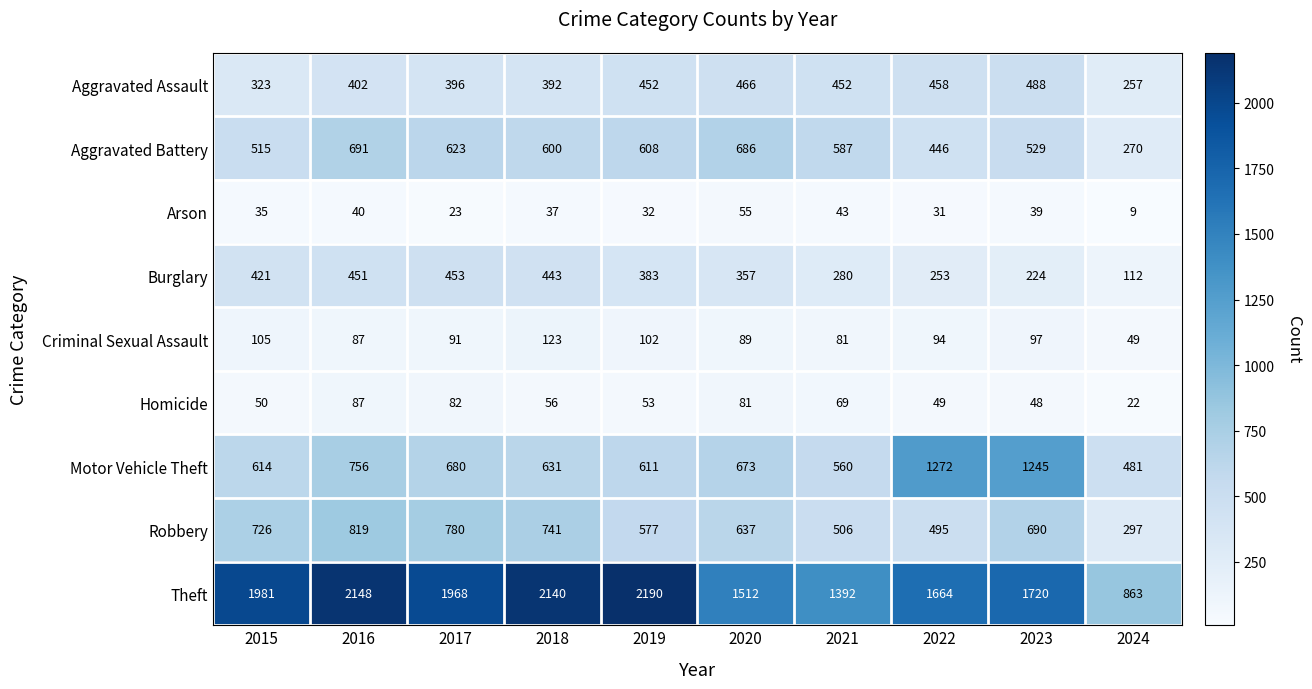

What is the sum of the Arson values at 2016 and 2019?

72